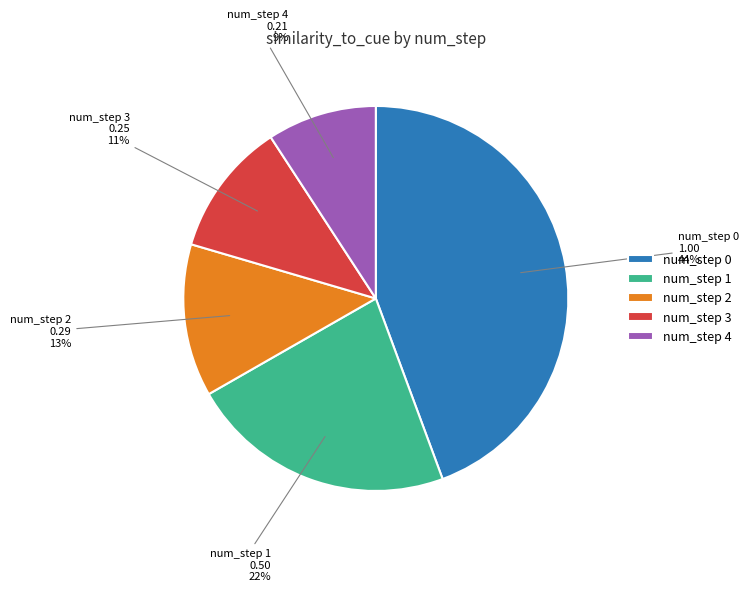

True or false: num_step 3 accounts for 11% of the total.

True